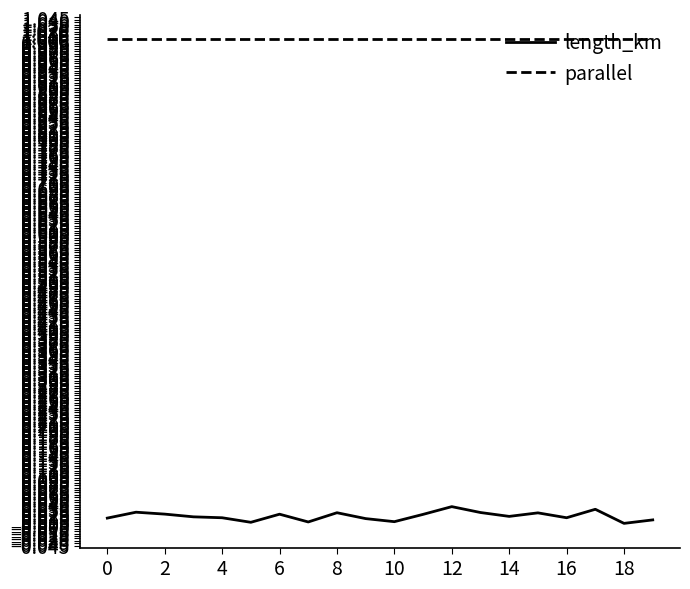

What is the highest value of the parallel series?

1.0